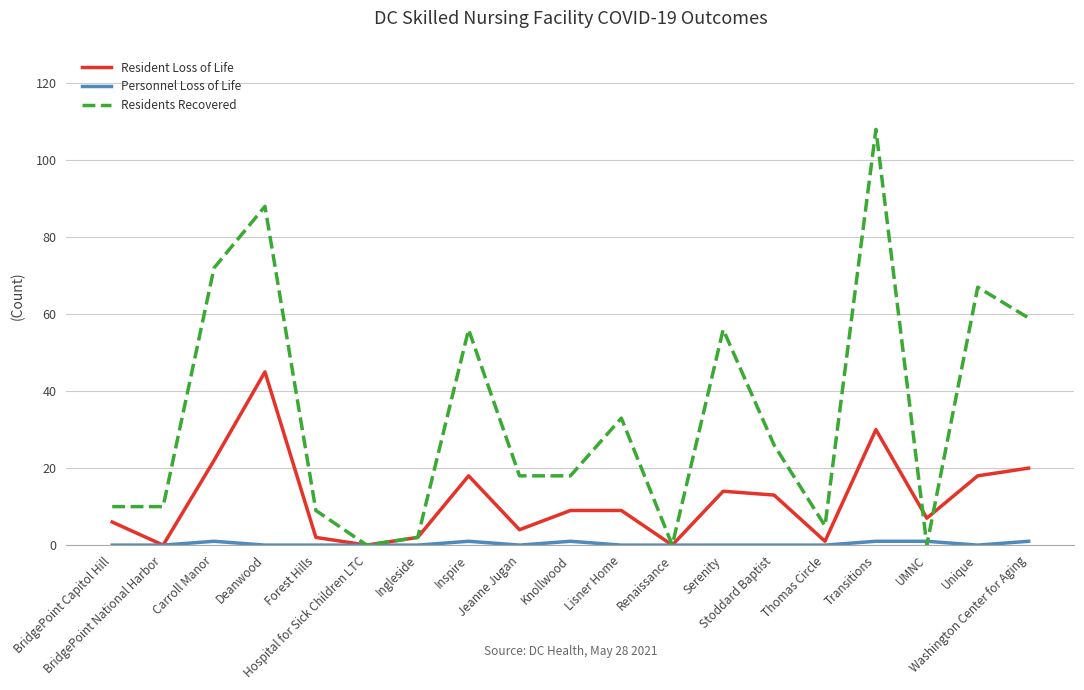

What is the maximum value for Residents Recovered?

108